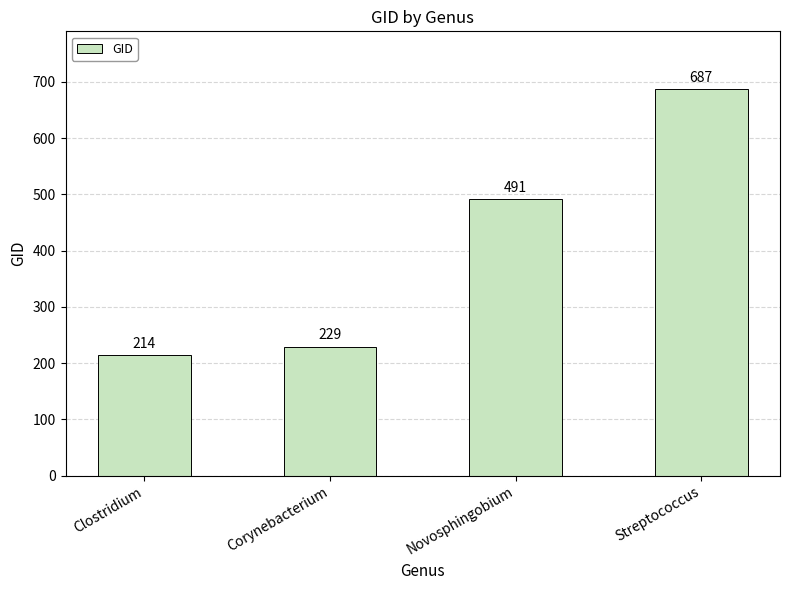

True or false: the data shows 214 at Clostridium.

True